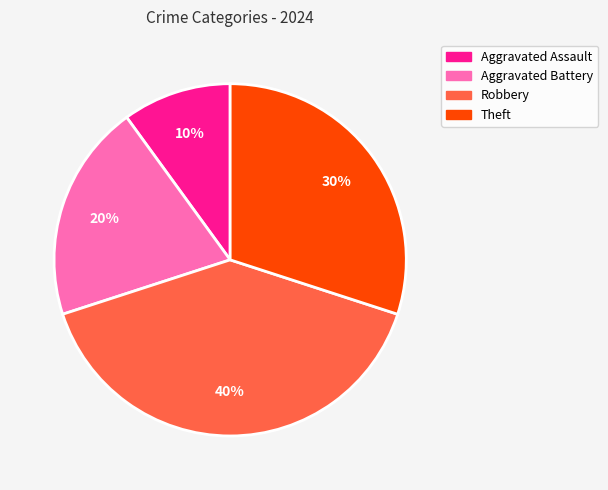

Is the sum of Theft and Robbery greater than half?

Yes